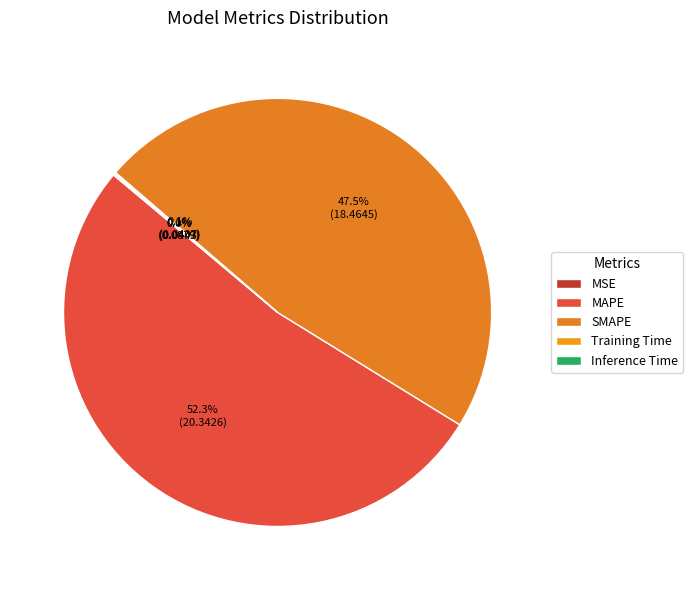

What is the majority slice?

MAPE